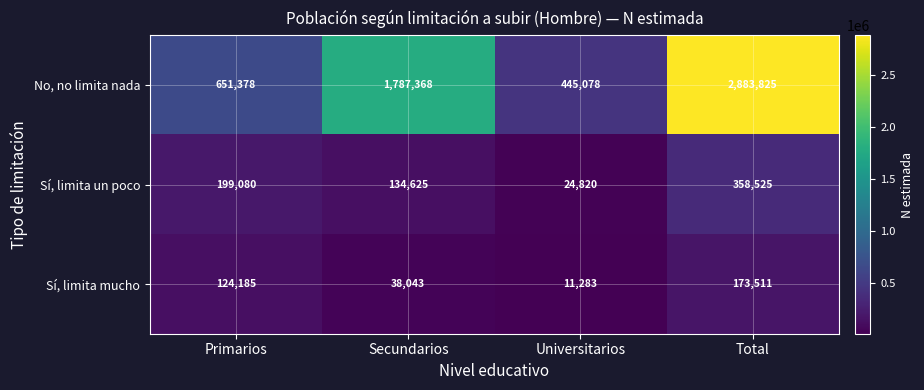

At how many categories does at least one series exceed 2425158?

1